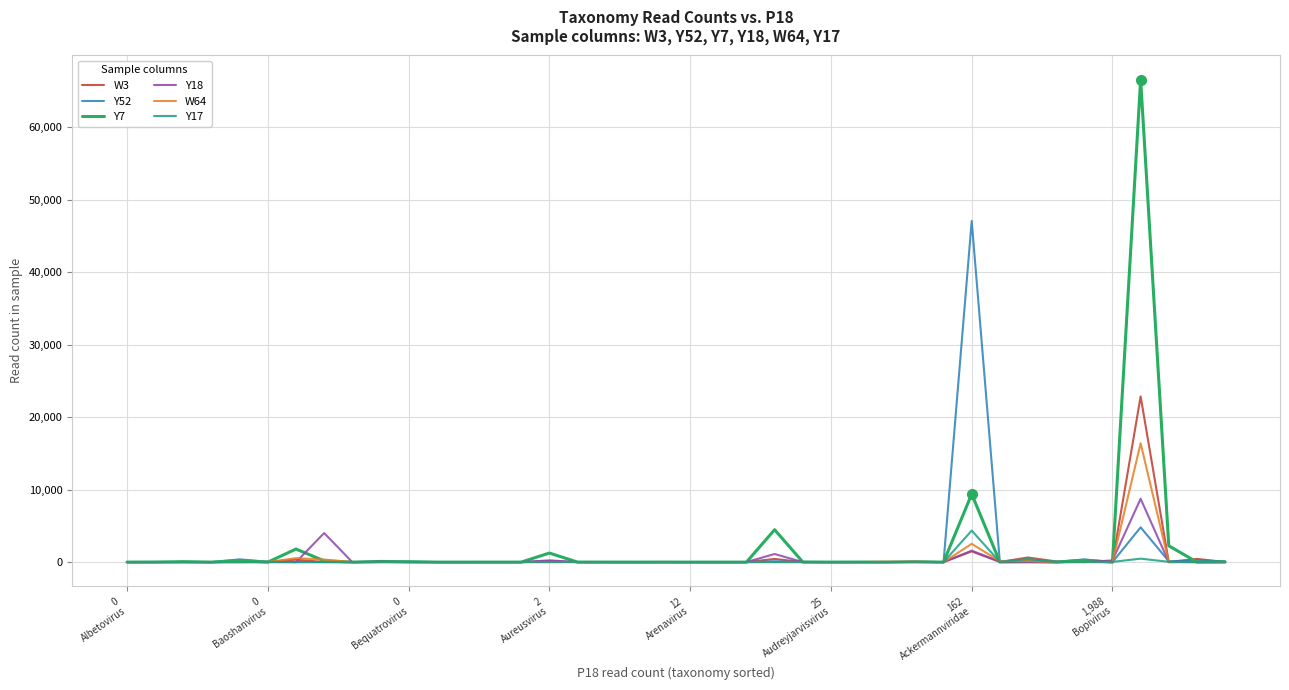

List the series in order of their peak value, highest first.

Y7, Y52, W3, W64, Y18, Y17